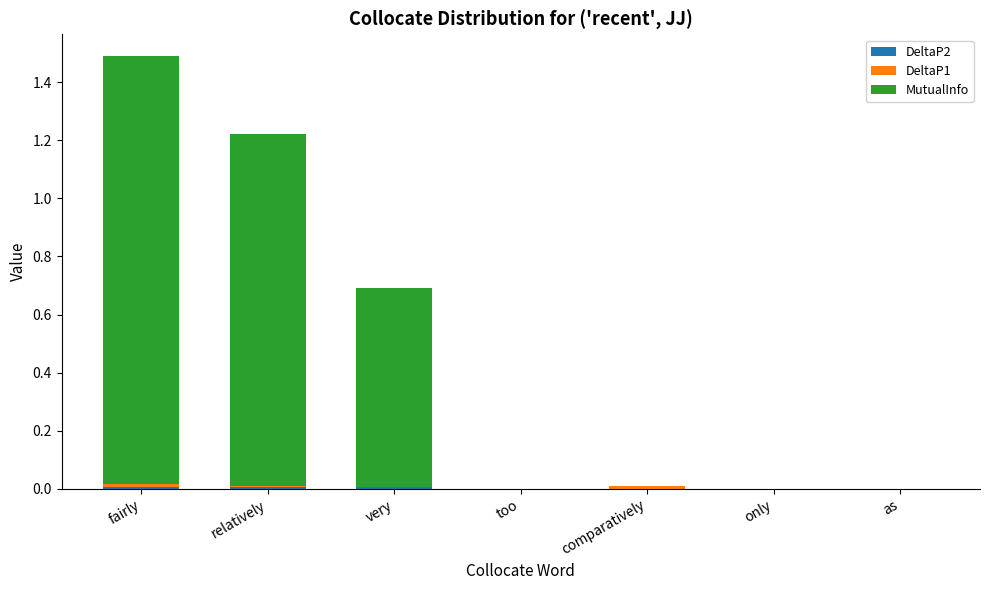

Which has a higher value, too or as?

too